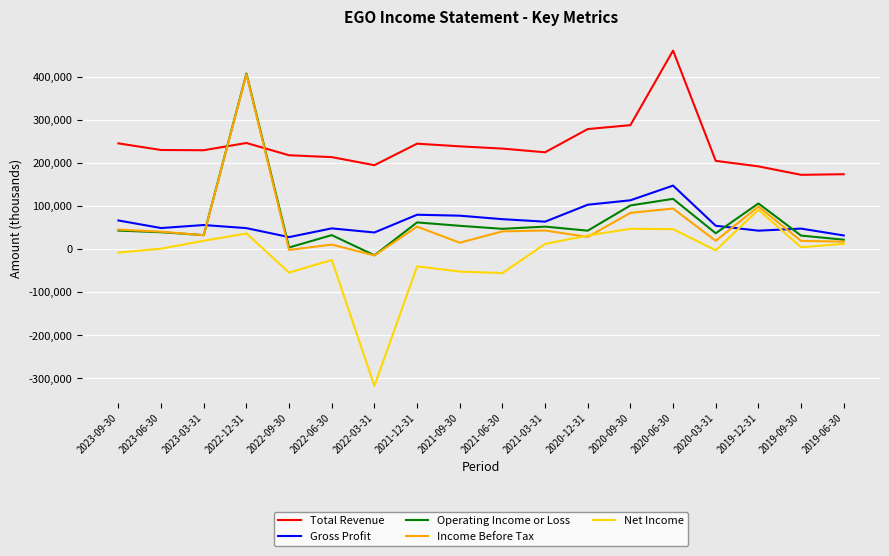

What value does the Gross Profit series have at 2022-03-31, to the nearest 100?

38500